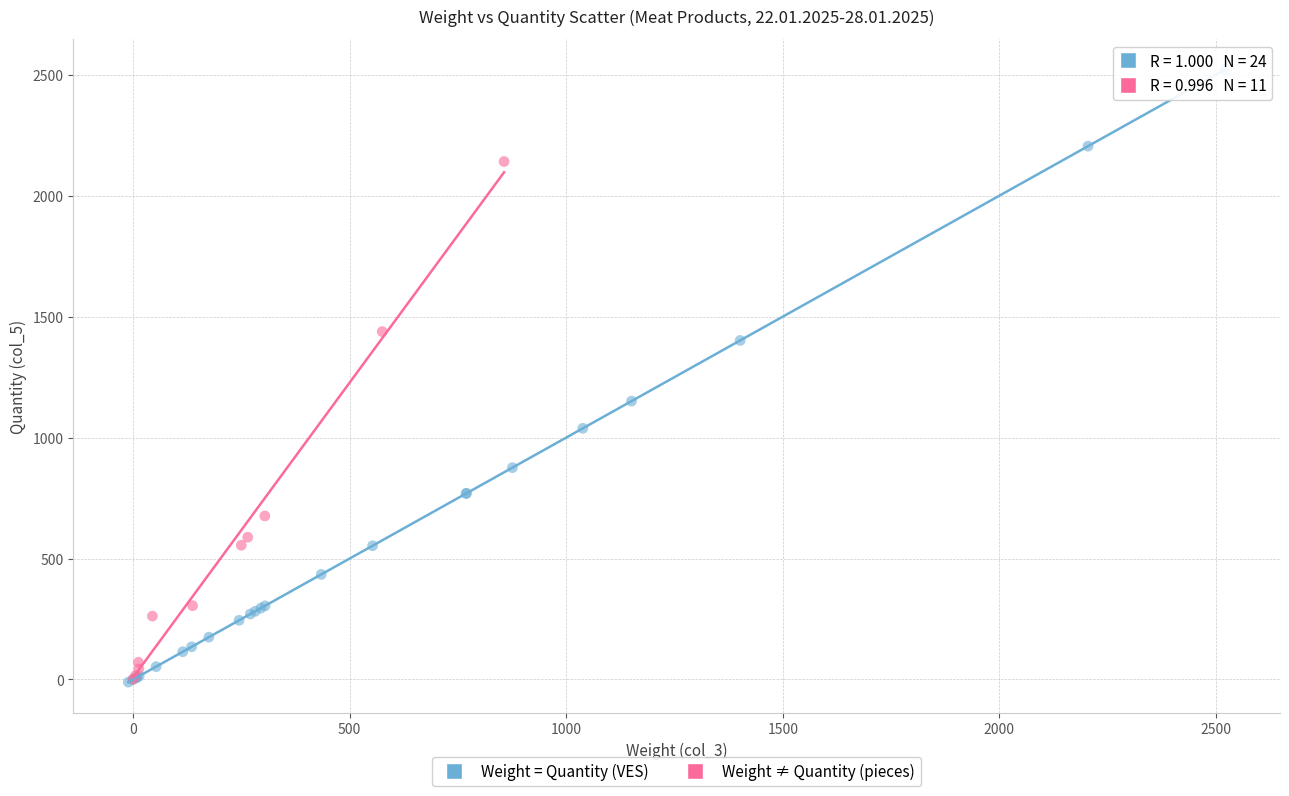

Which series contains the highest Y value?

Weight = Quantity (VES)